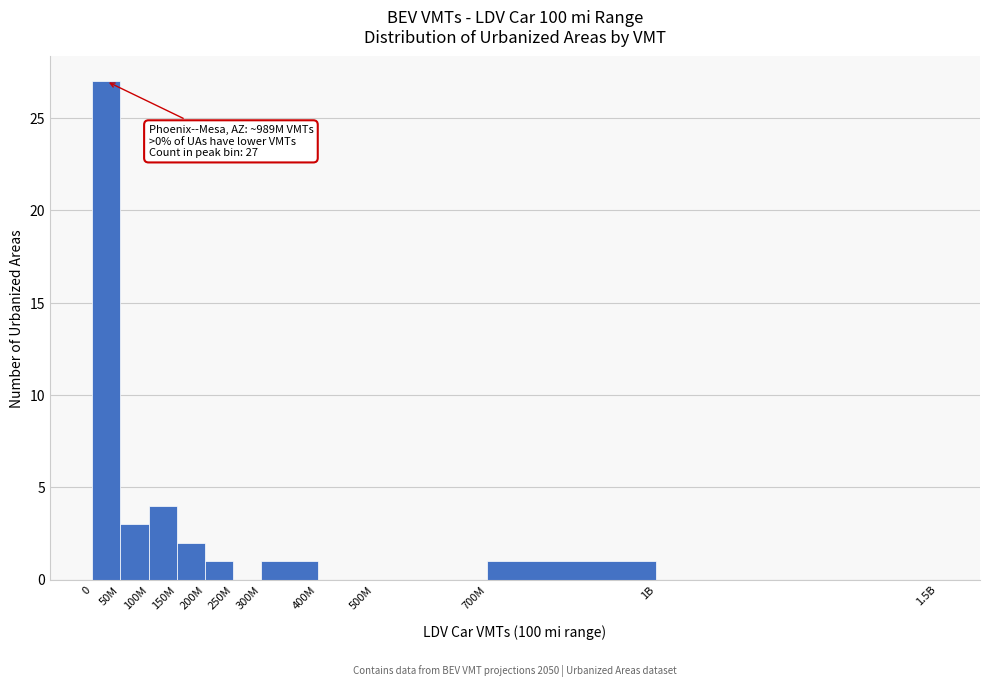

Reading right to left, extract all data points from this chart.

1B=0	700M=1	500M=0	400M=0	300M=1	250M=0	200M=1	150M=2	100M=4	50M=3	0=27